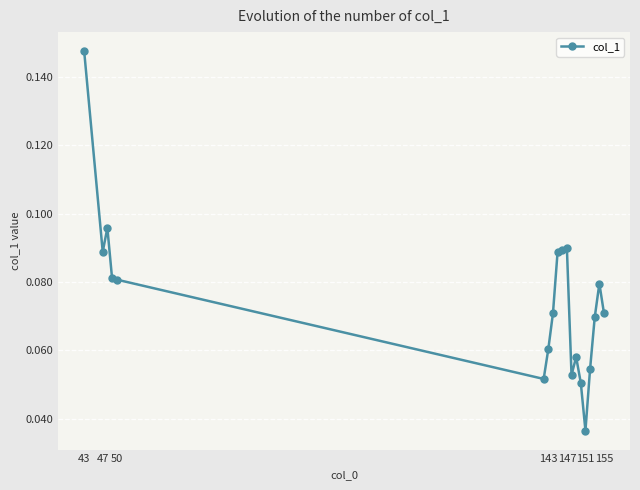

Count the values in the range 0 to 1.

19